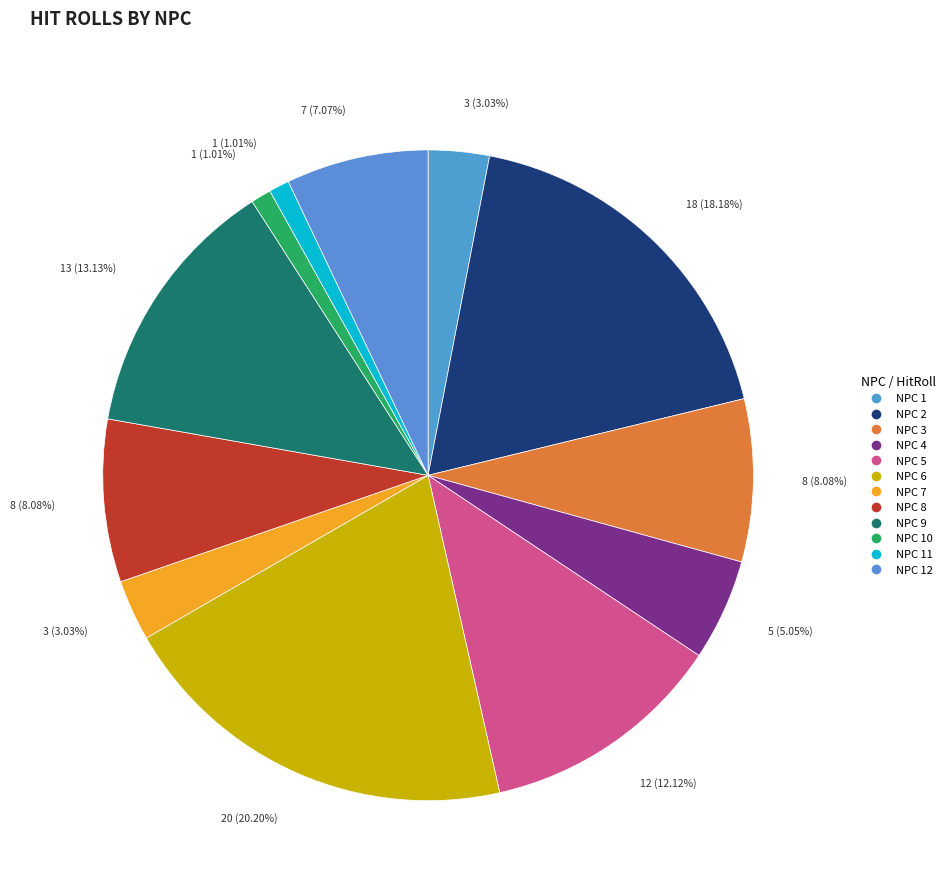

How many slices are in this pie chart?

12